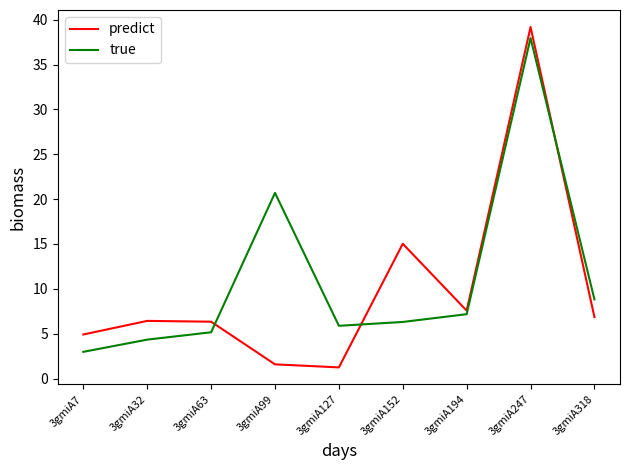

In predict, how many points are lower than both neighbors (excluding endpoints)?

2